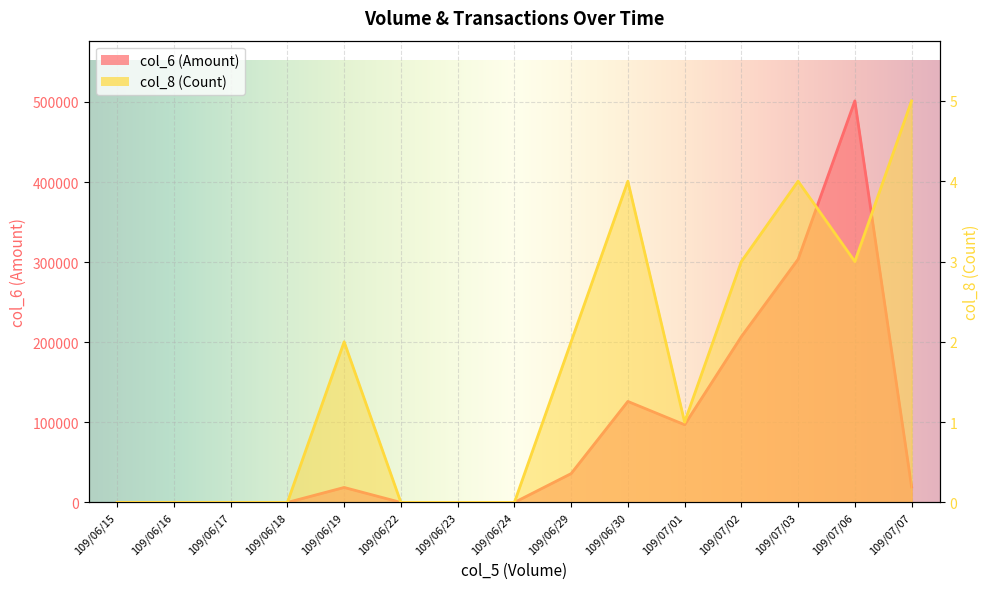

Where does the col_6 series first go above 18700?

109/06/29